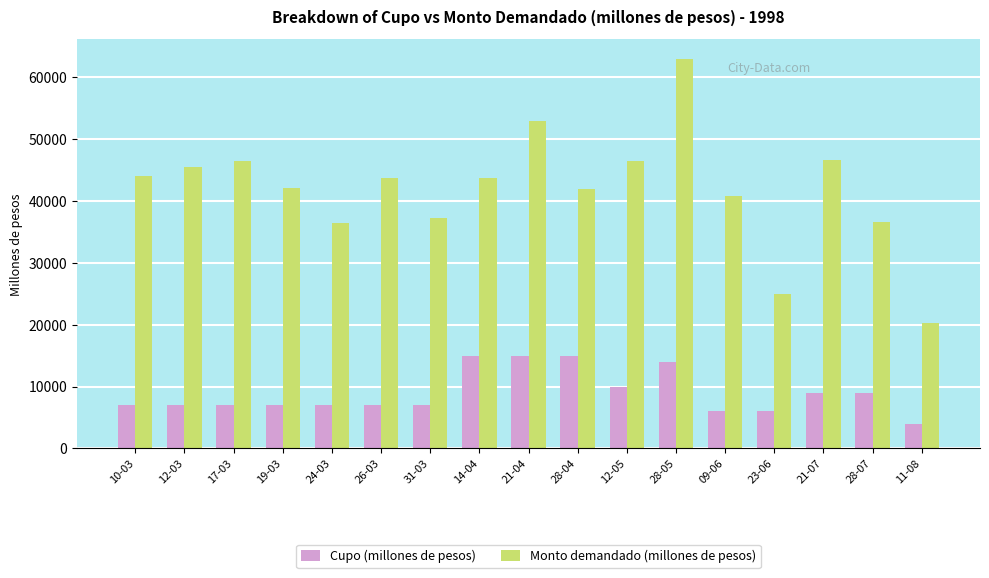

The value of Monto demandado (millones de pesos) at 28-04 is 20675. True or false?

False